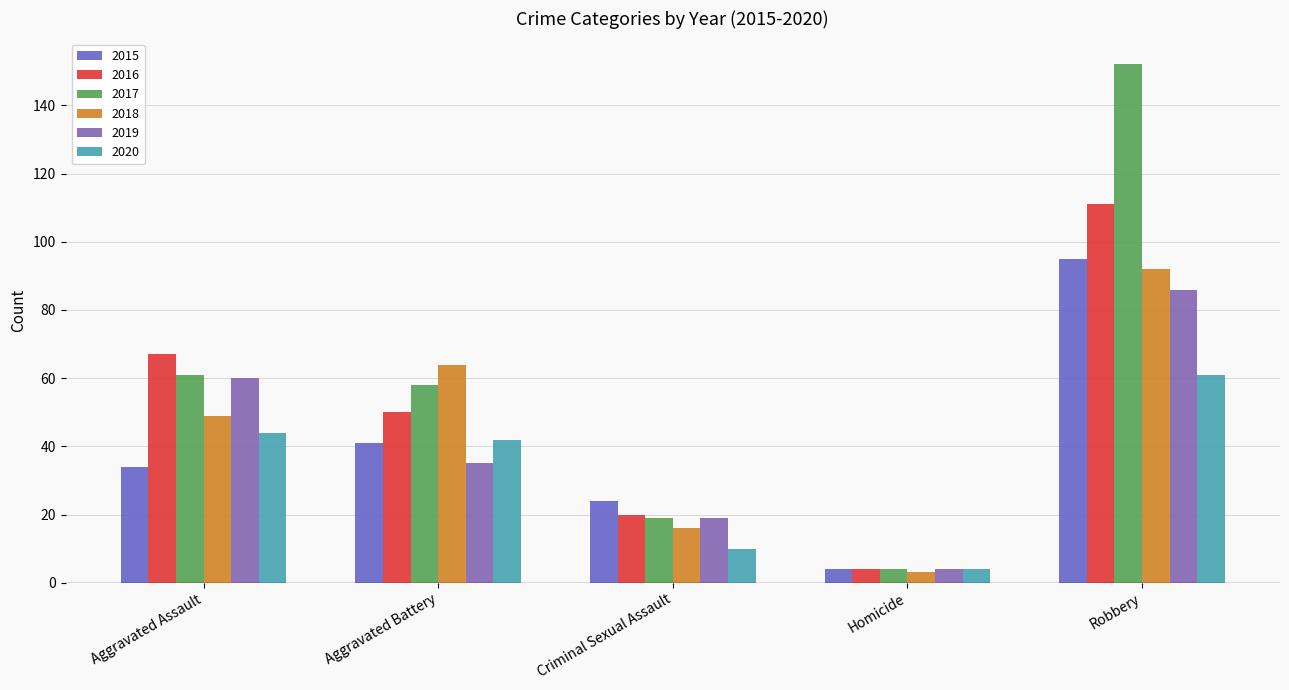

Rank the categories by 2015 value from highest to lowest.

Robbery, Aggravated Battery, Aggravated Assault, Criminal Sexual Assault, Homicide